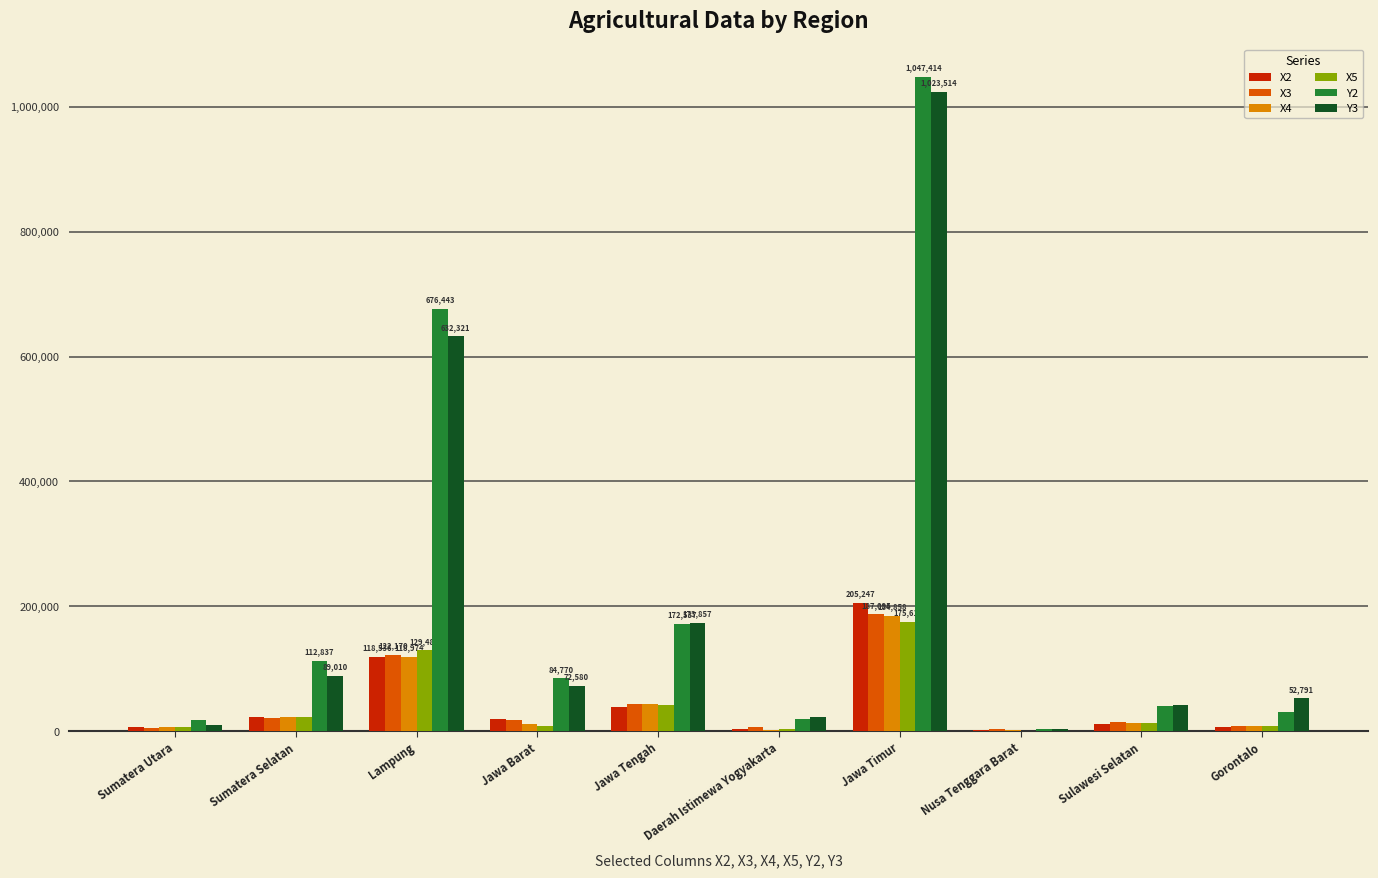

Which series has the largest range (max minus min)?

Y2